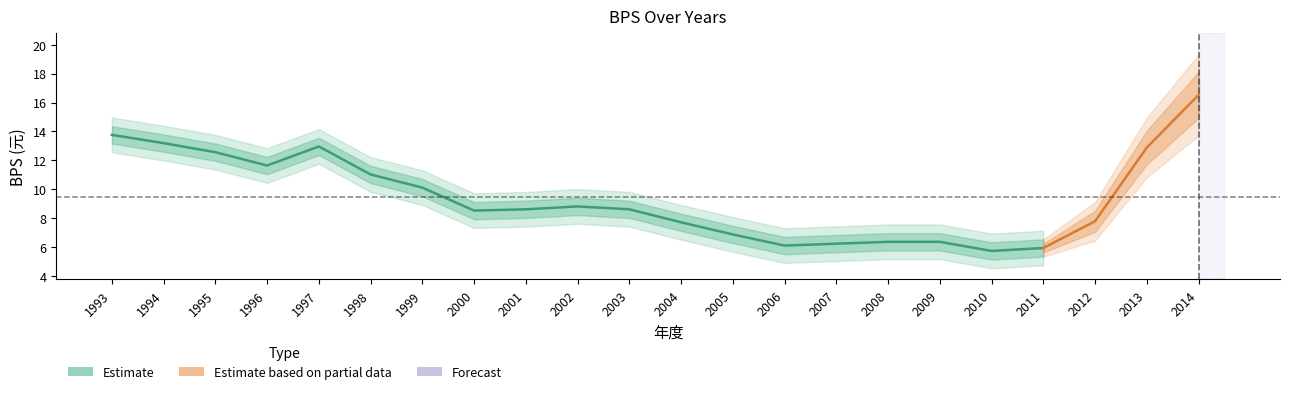

Reading left to right, extract all data points from this chart.

13.8	13.2	12.6	11.6	13.0	11.0	10.1	8.5	8.6	8.8	8.6	7.7	6.9	6.1	6.2	6.4	6.4	5.7	5.9	7.8	12.9	16.5